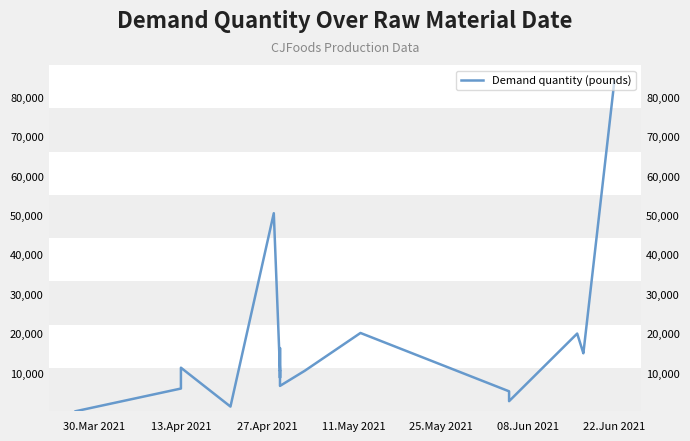

How many lines are shown in the chart?

1